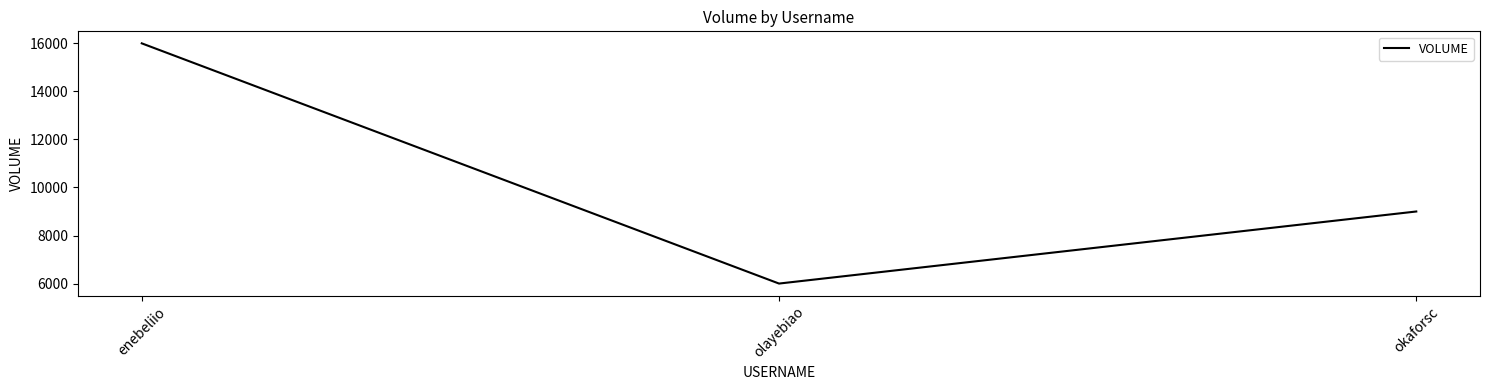

Does the chart display data point markers on the line(s)?

No